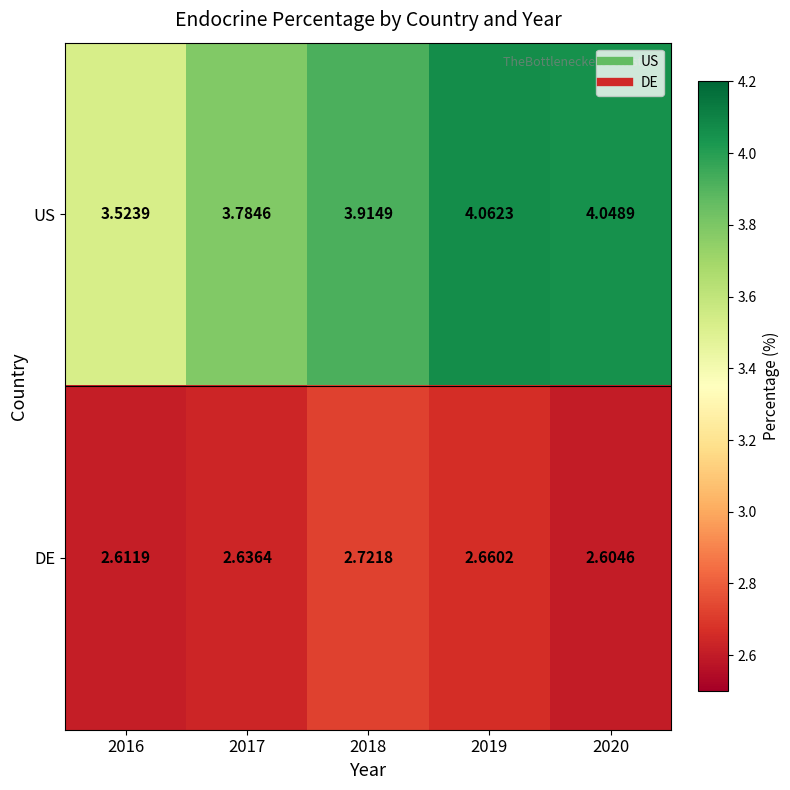

Which series has the widest spread of values?

US